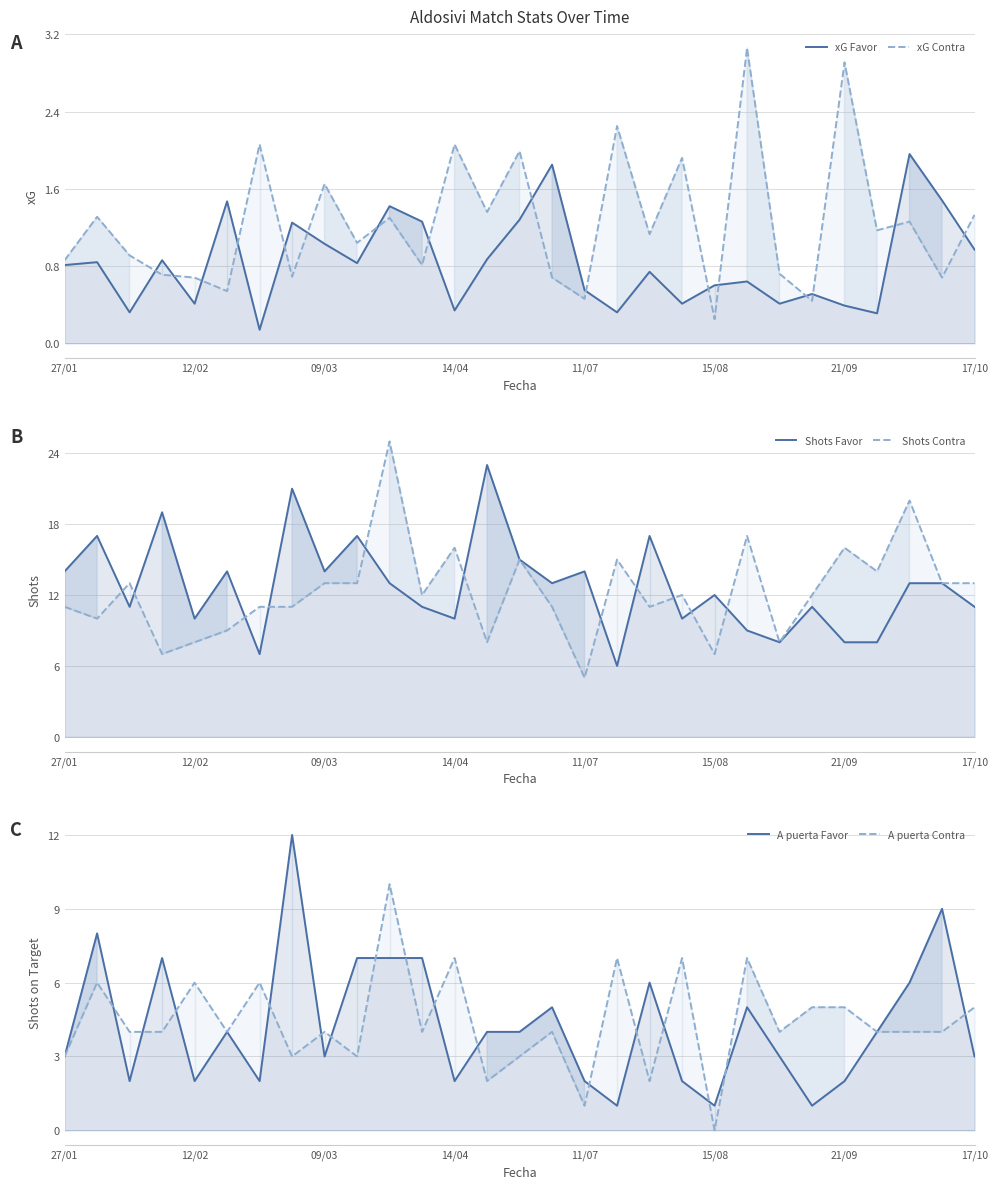

True or false: Shots Contra has a value of 16.2 at 19.

False